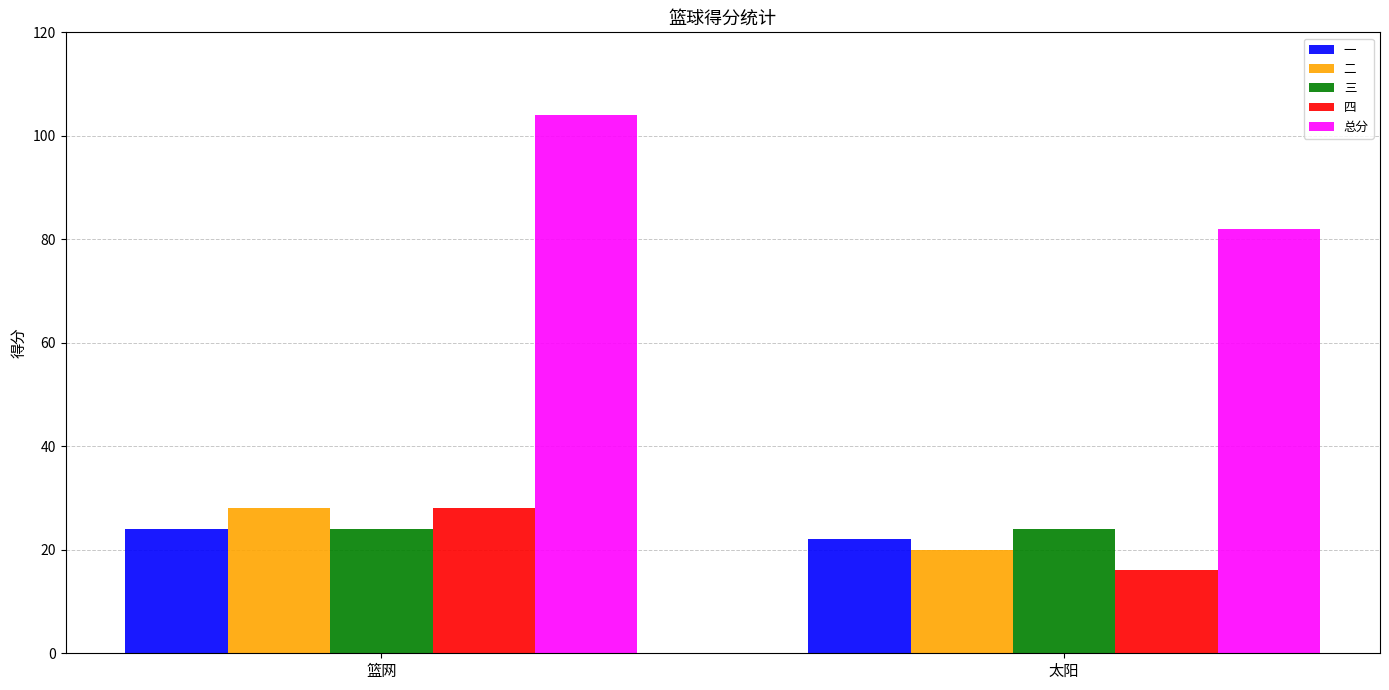

Are the bars horizontal?

No